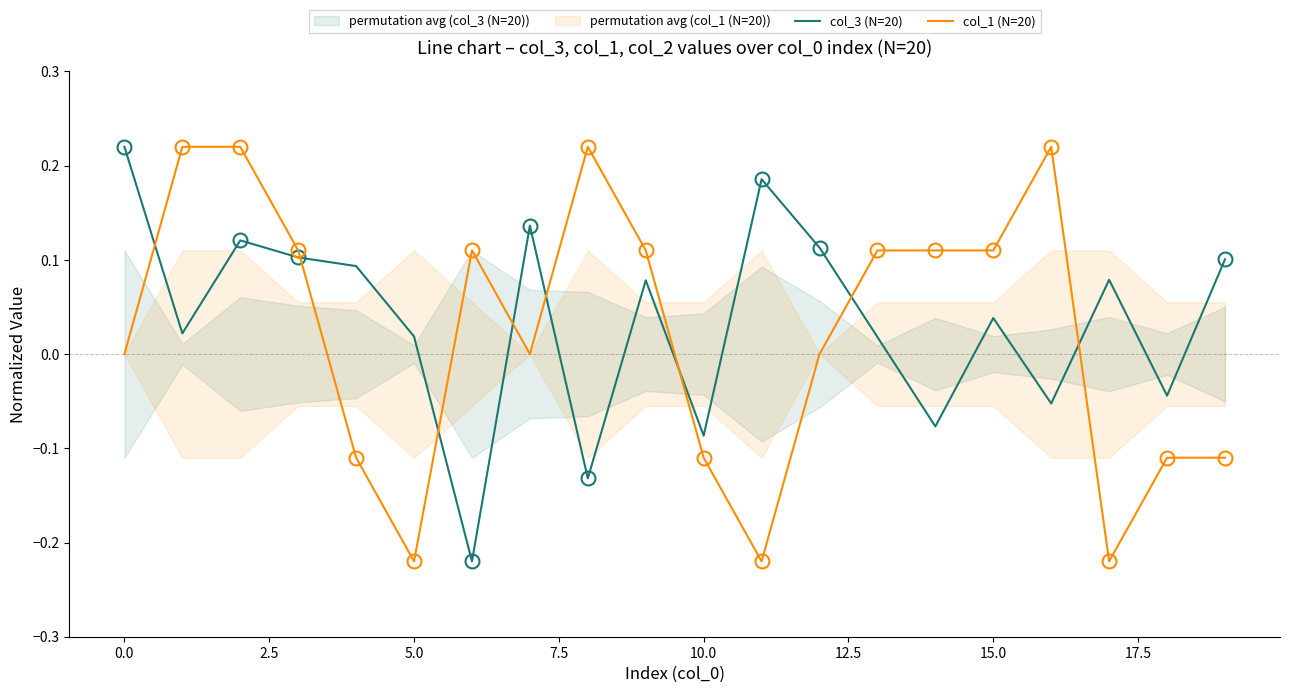

How many lines are shown in the chart?

2